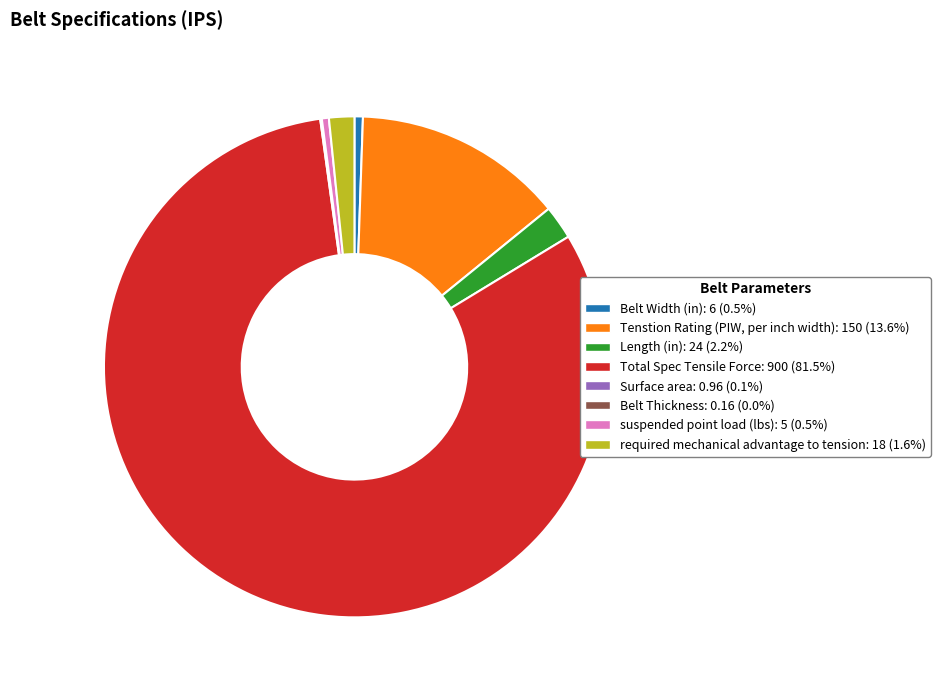

Which slice is the largest?

Total Spec Tensile Force